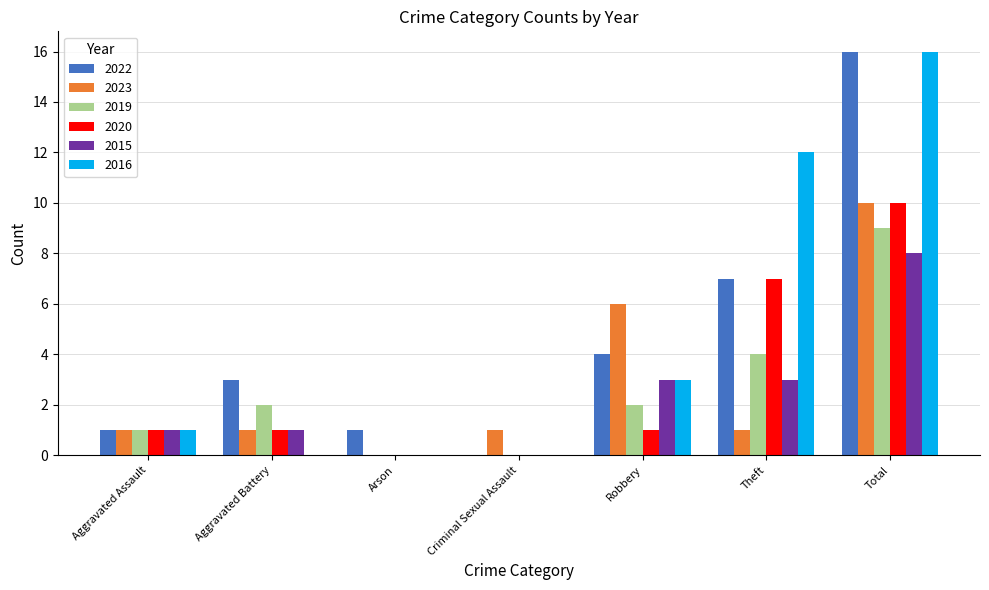

What is the total value across all series at Theft?

34